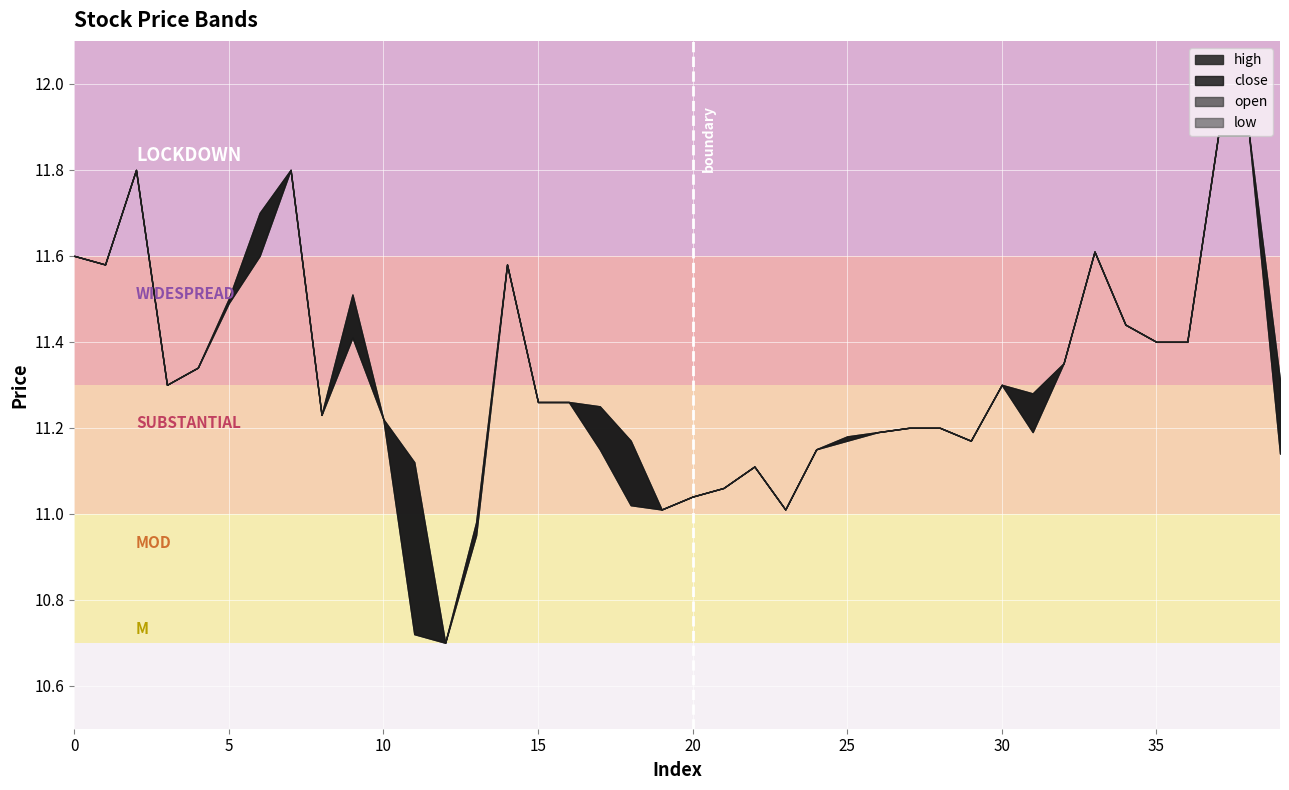

True or false: low and open cross at least once.

False